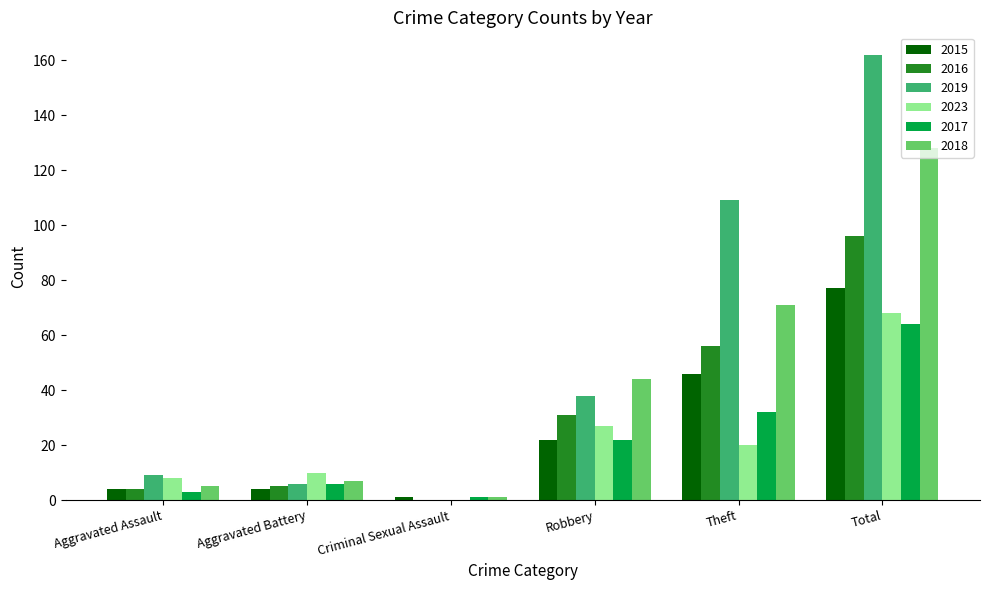

True or false: 2019 has a value of 0 at Criminal Sexual Assault.

True